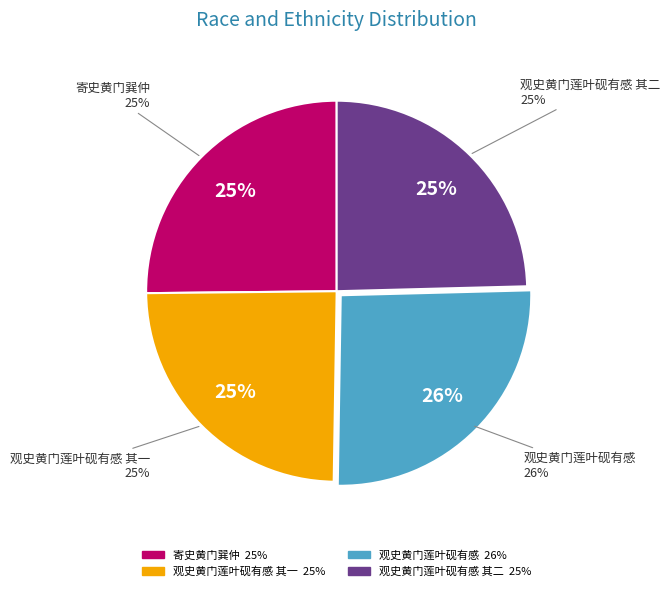

To the nearest percent, what percentage of the pie is 寄史黄门巽仲?

25%